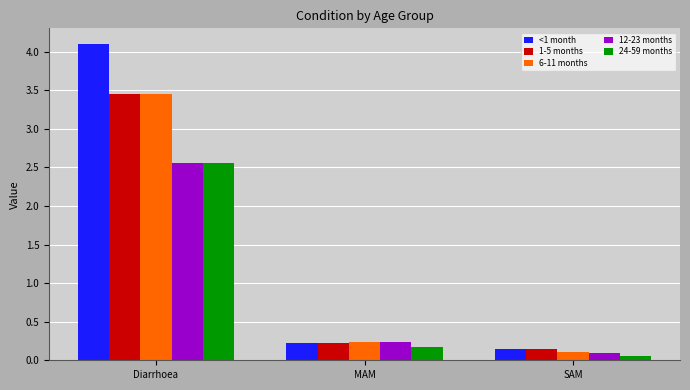

At which category is the sum across all series the highest?

Diarrhoea